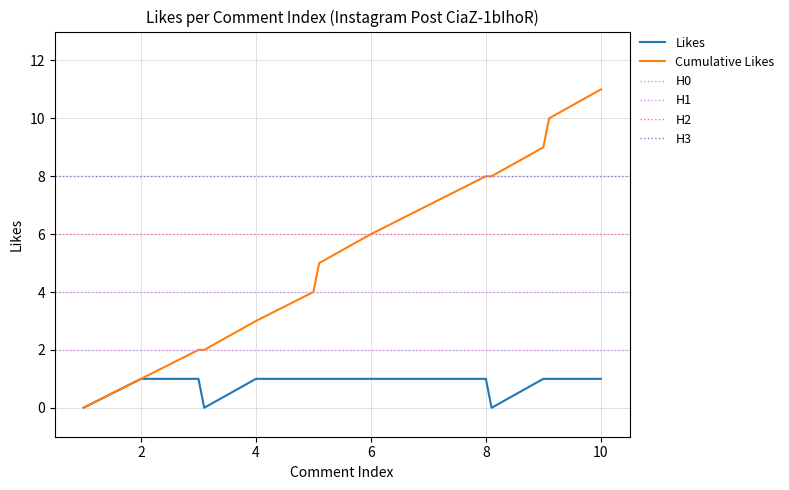

True or false: Likes has more than 0 interior local peaks.

False